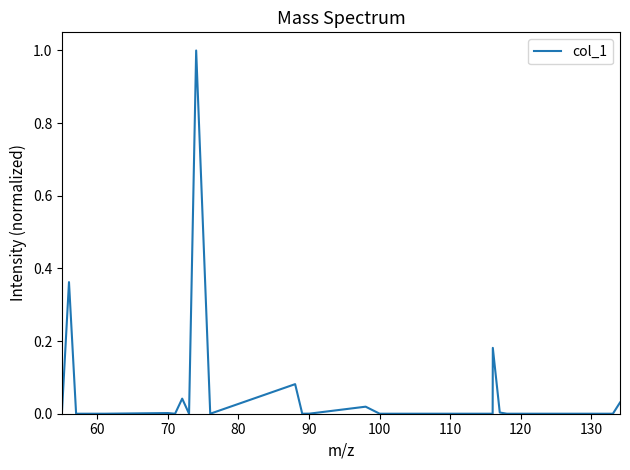

What is the greatest value displayed?

1.0